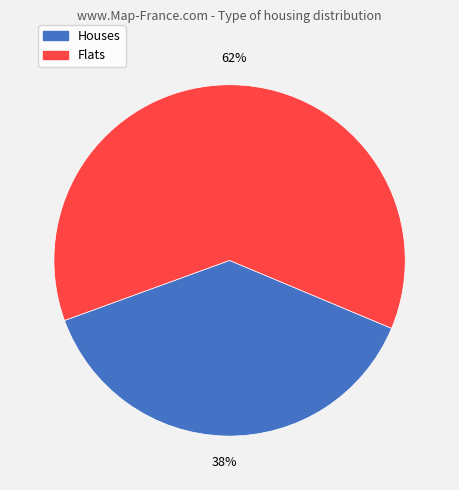

Between Houses and Flats, which is larger?

Flats